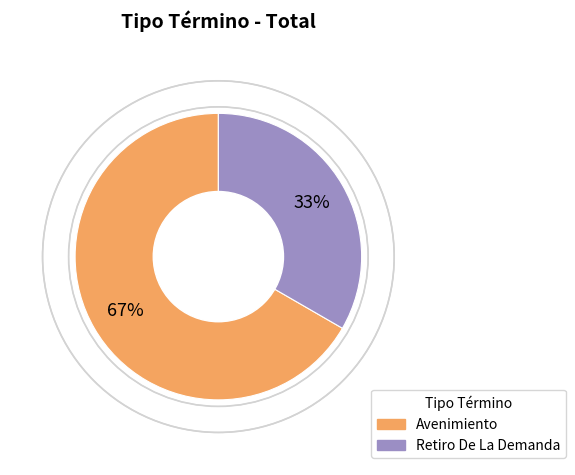

Which slice is the largest?

Avenimiento